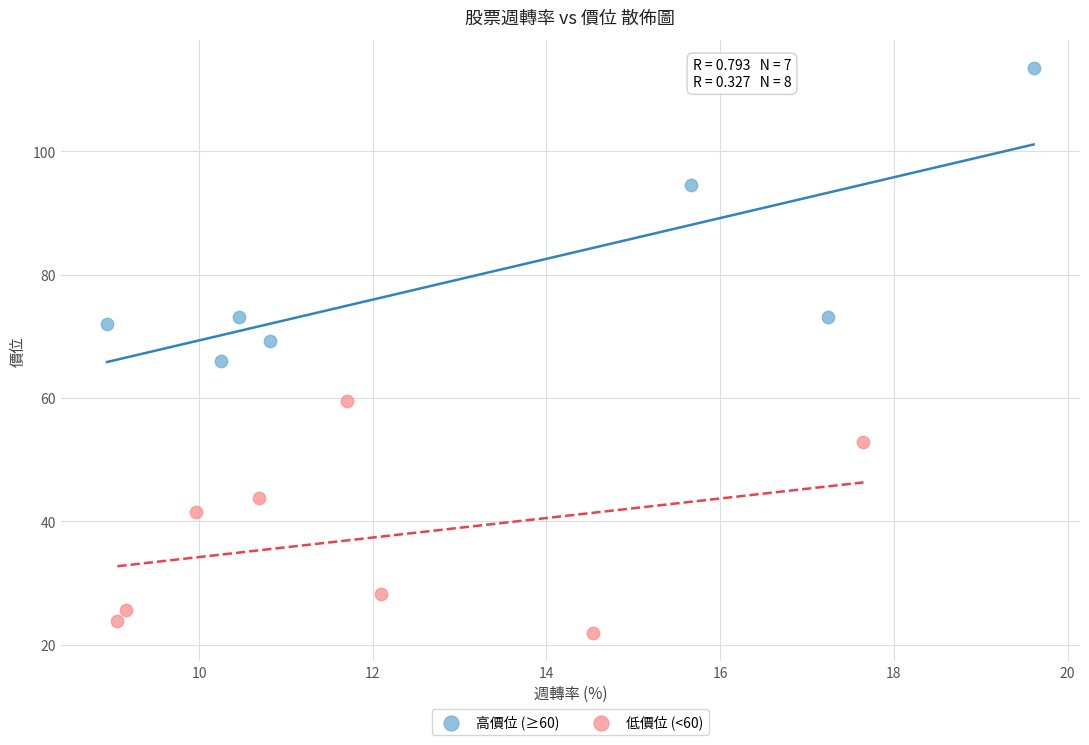

Which series reaches the maximum Y coordinate?

高價位 (≥60)